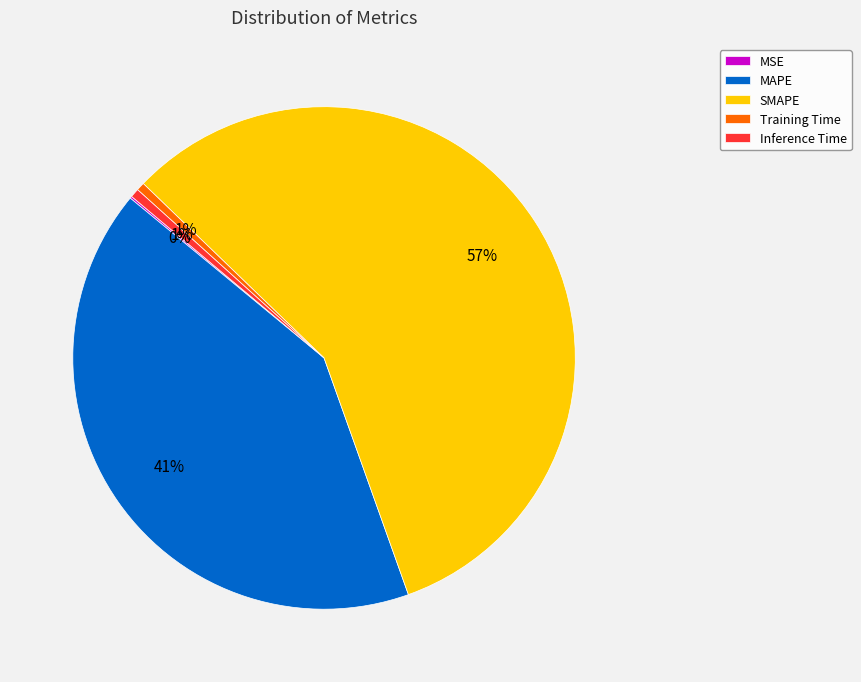

To the nearest percent, what percentage of the pie is Training Time?

1%